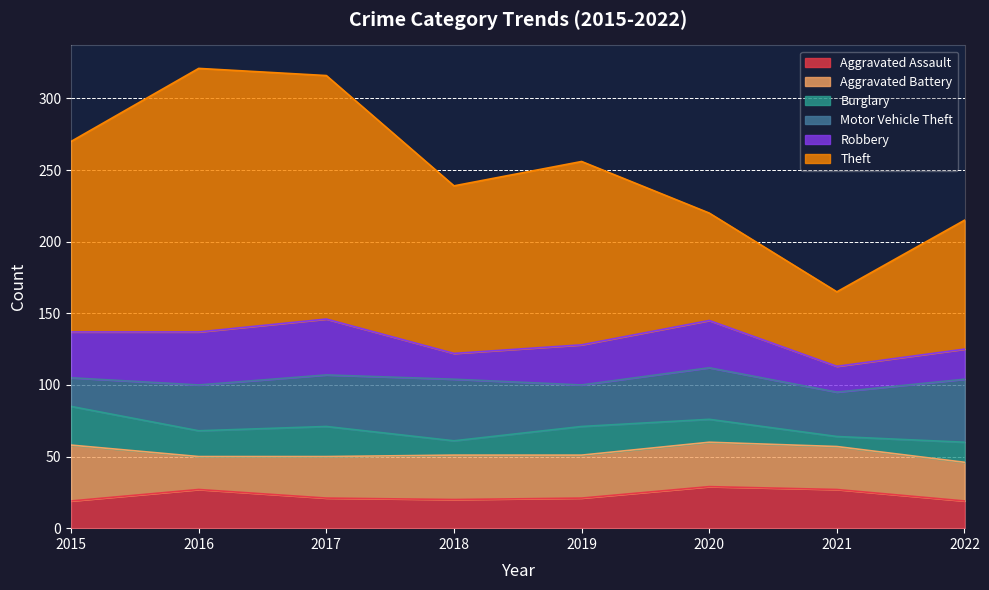

How many lines are shown in the chart?

6